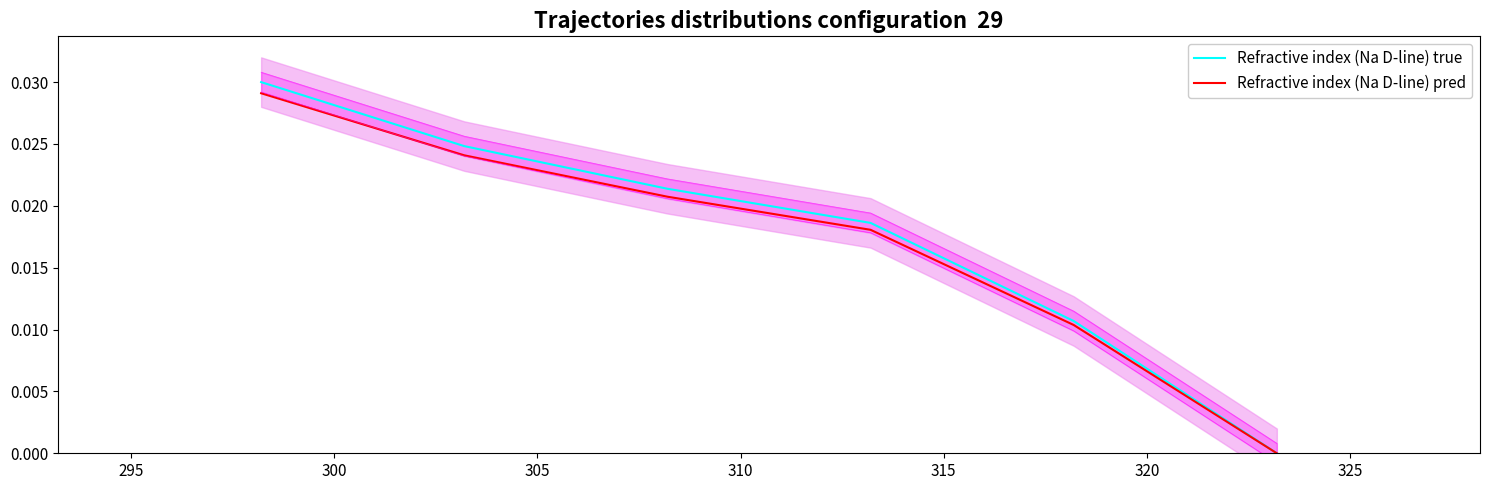

True or false: Refractive index (Na D-line) pred and Refractive index (Na D-line) true intersect in this chart.

False